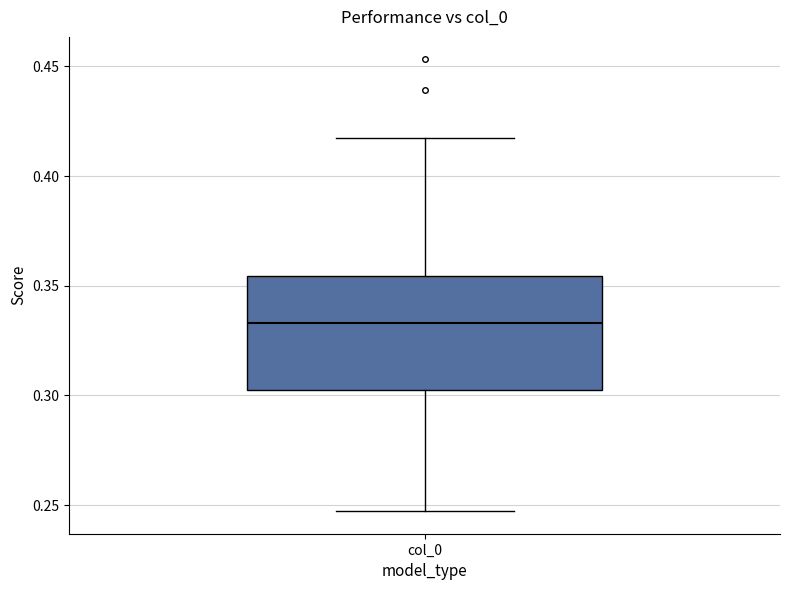

Read this box plot against the y-axis: the position of the median line, the range covered by the box, and the ends of both whiskers. The values are not printed on the chart, so give them approximately, as read against the axis.

median 0.335, box 0.305 to 0.355, whiskers 0.245 to 0.415